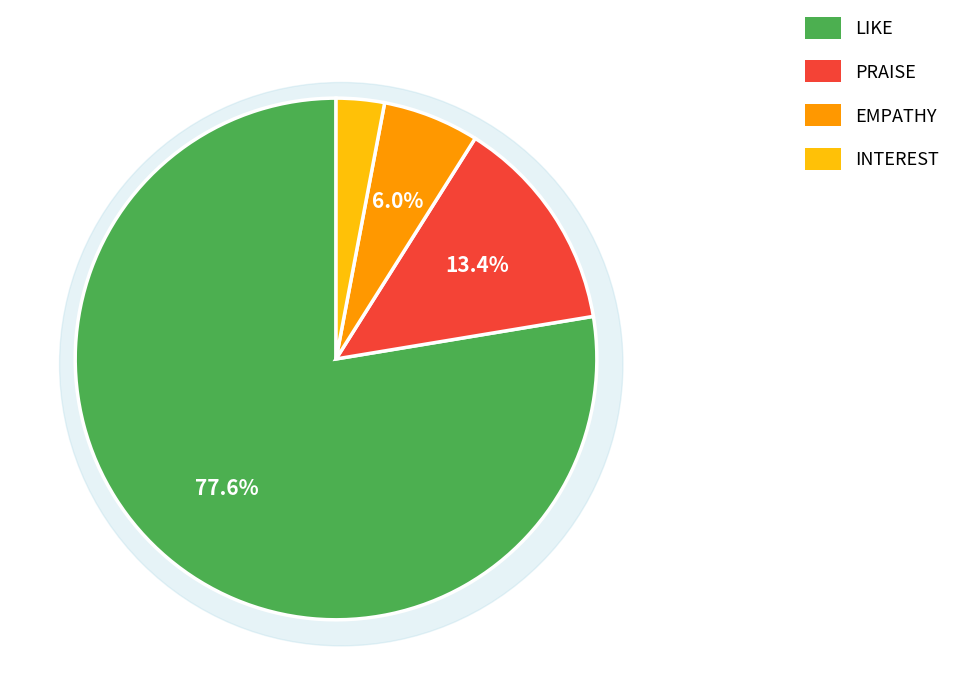

The EMPATHY slice represents 20% of the pie. True or false?

False